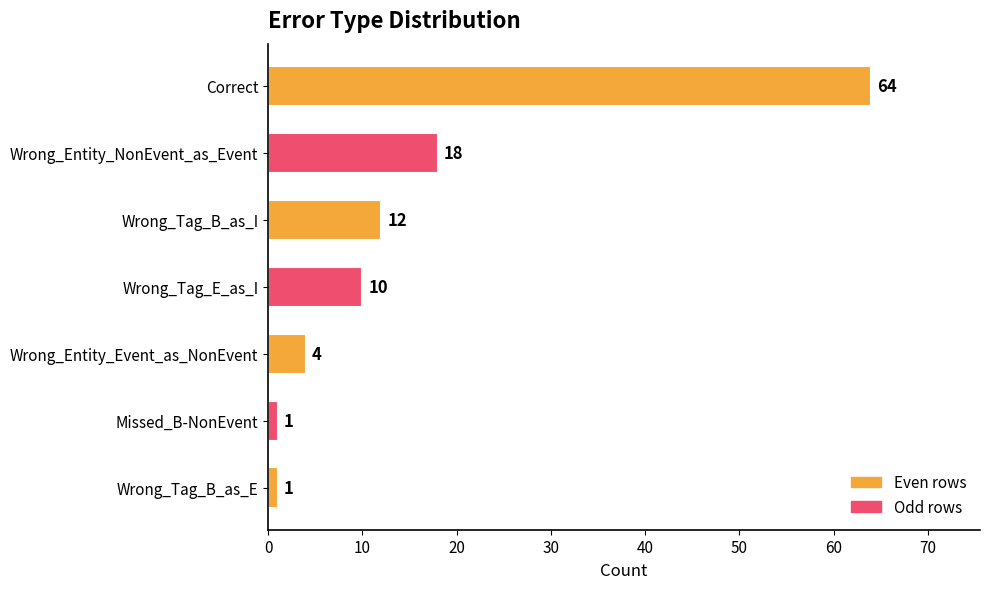

Which category has the highest value across all series?

Correct